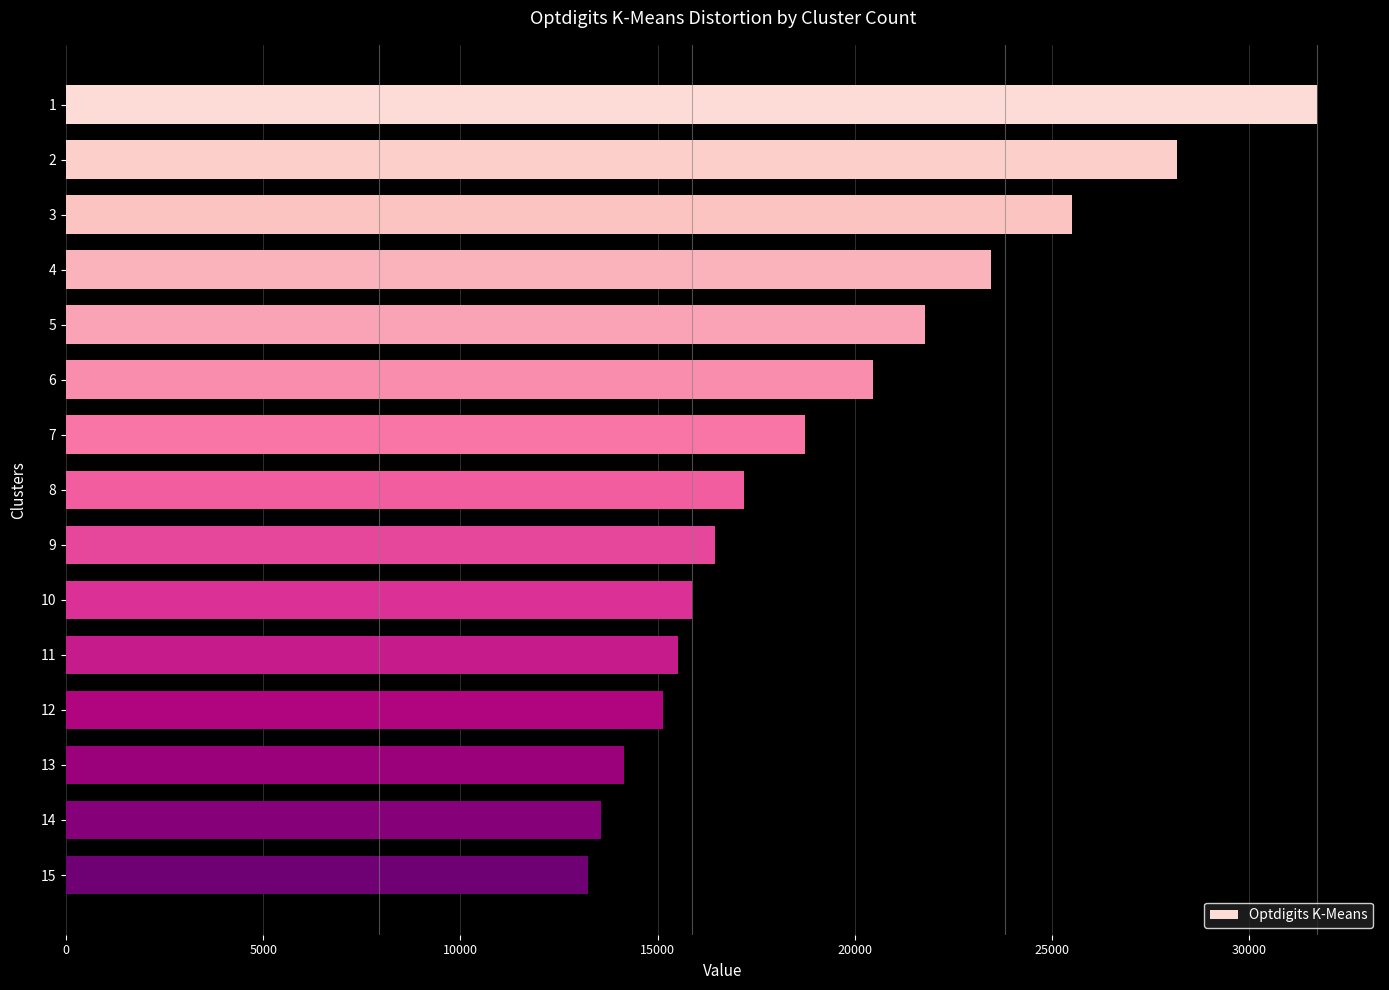

Where is the data nearest to the value 22486?

5